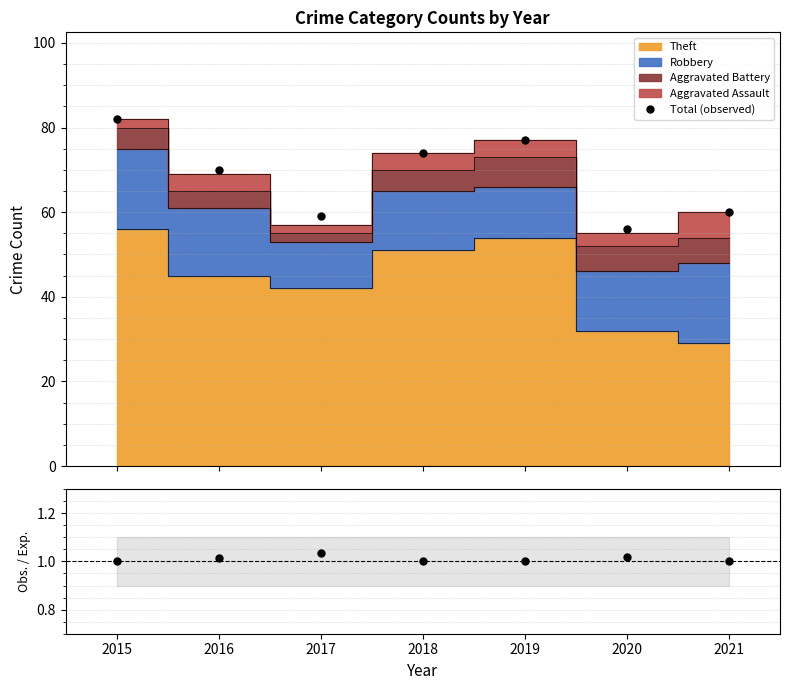

What is the value of the Total (observed) point at the 1st from the left?

82